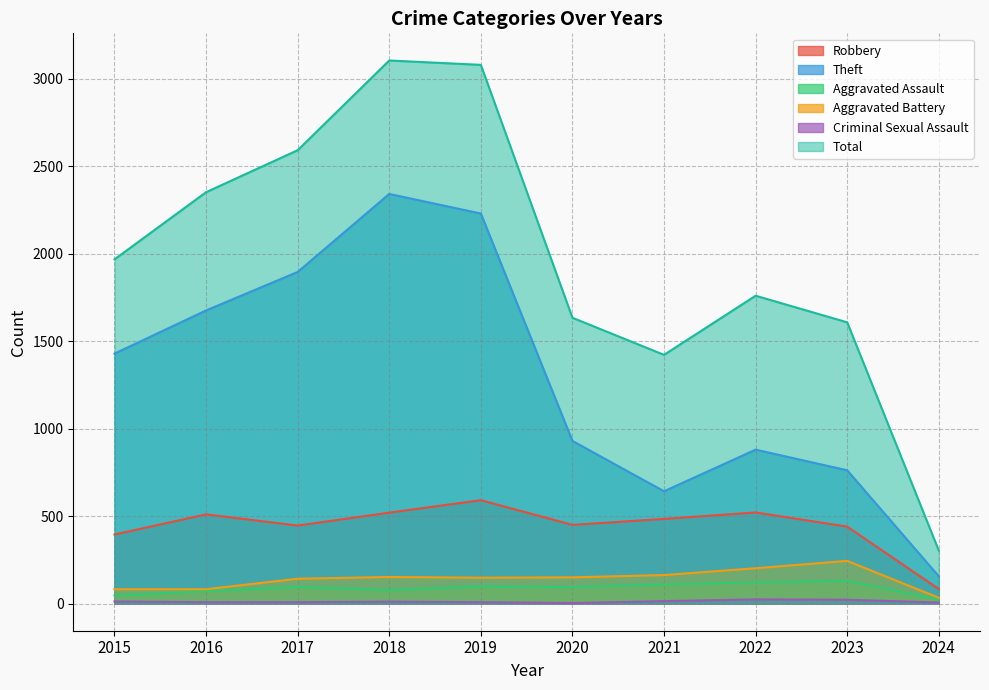

At which label does Aggravated Battery first exceed 150?

2018